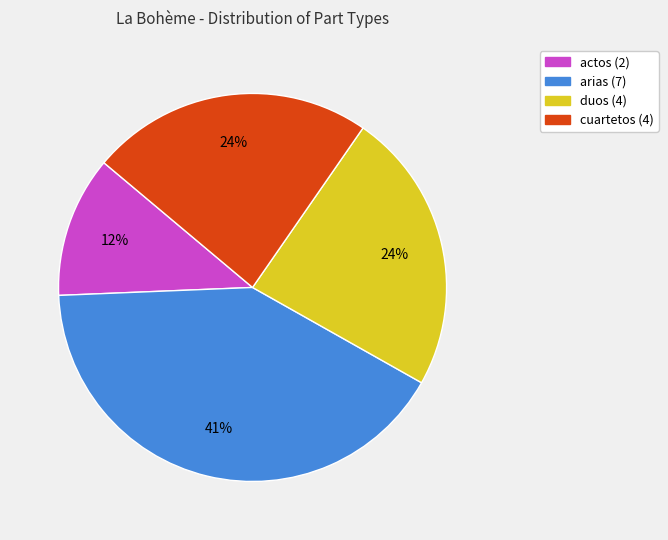

Does any single category account for the majority?

No